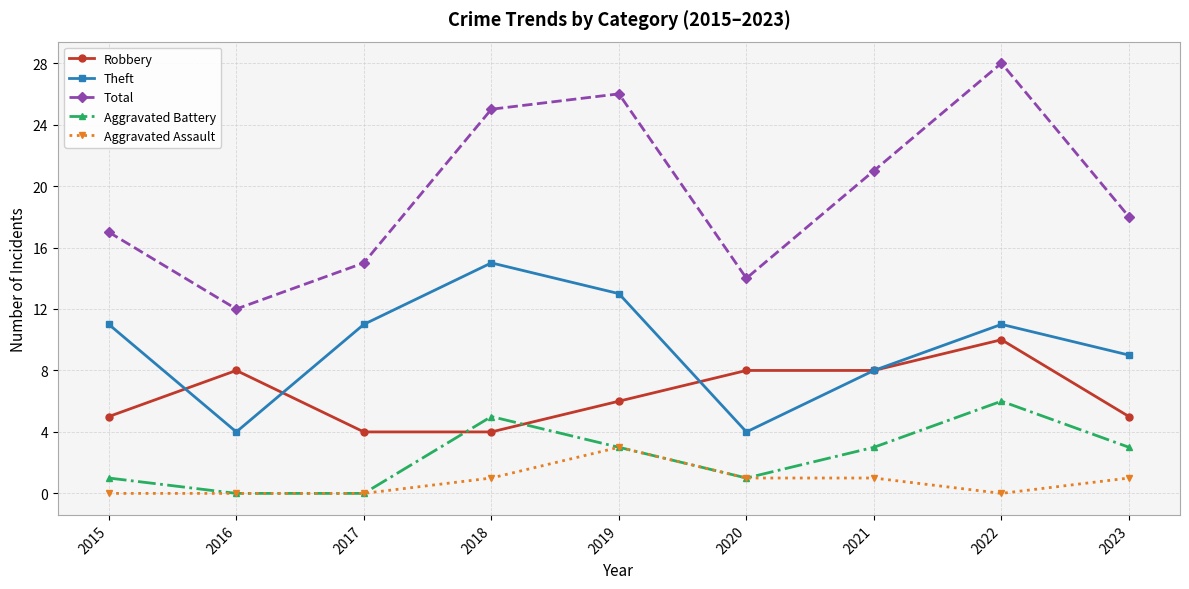

Reading left to right, what are all the values shown in this chart?

Robbery: 2015=5	2016=8	2017=4	2018=4	2019=6	2020=8	2021=8	2022=10	2023=5
Theft: 2015=11	2016=4	2017=11	2018=15	2019=13	2020=4	2021=8	2022=11	2023=9
Total: 2015=17	2016=12	2017=15	2018=25	2019=26	2020=14	2021=21	2022=28	2023=18
Aggravated Battery: 2015=1	2016=0	2017=0	2018=5	2019=3	2020=1	2021=3	2022=6	2023=3
Aggravated Assault: 2015=0	2016=0	2017=0	2018=1	2019=3	2020=1	2021=1	2022=0	2023=1